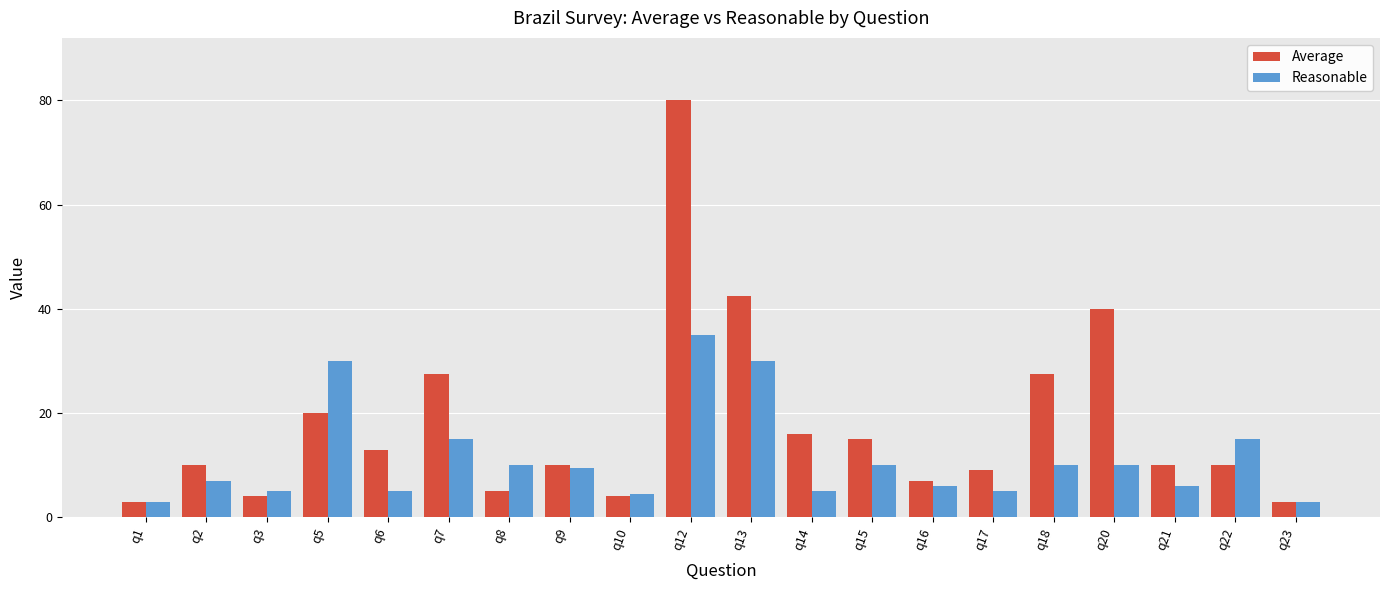

Which series has the largest range (max minus min)?

Average